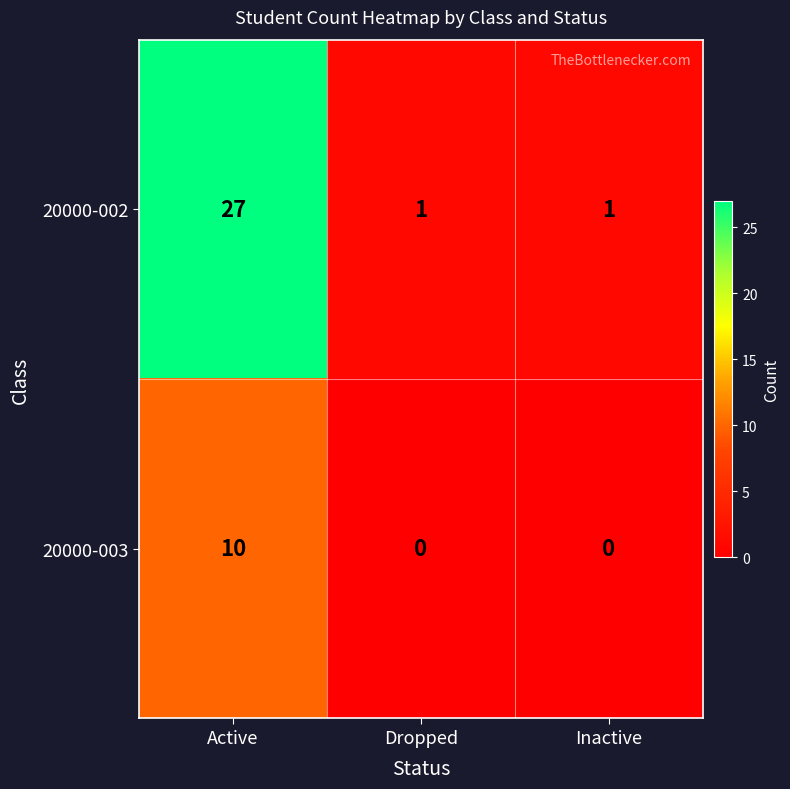

Reading right to left, what are all the values shown in this chart?

20000-002: 1	1	27
20000-003: 0	0	10